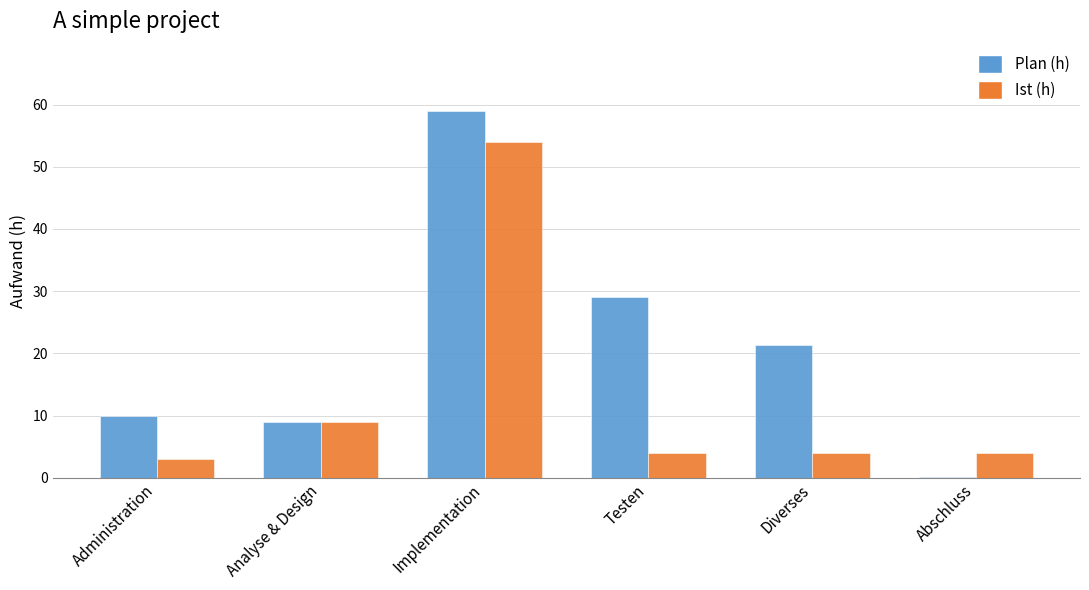

Between Testen and Diverses, which series saw the biggest shift?

Plan (h)